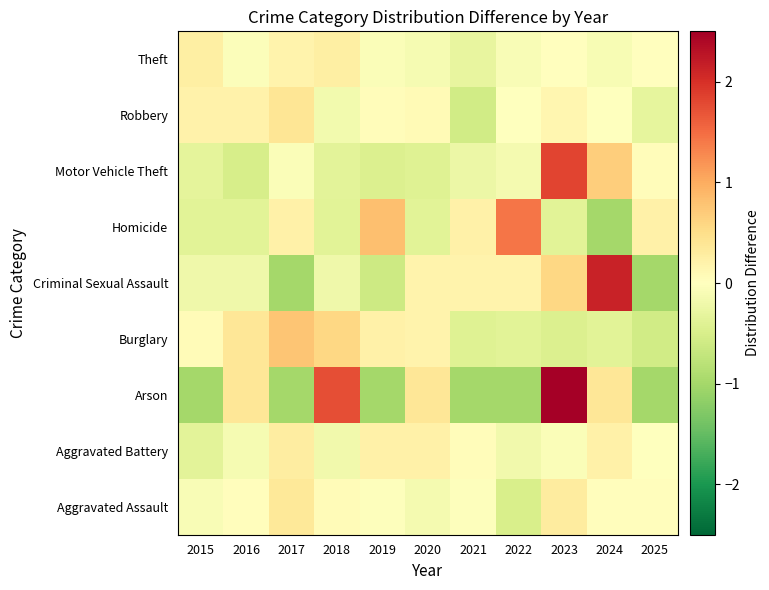

At 2019, list the series in order from smallest to largest.

Arson, Criminal Sexual Assault, Motor Vehicle Theft, Theft, Aggravated Assault, Robbery, Aggravated Battery, Burglary, Homicide